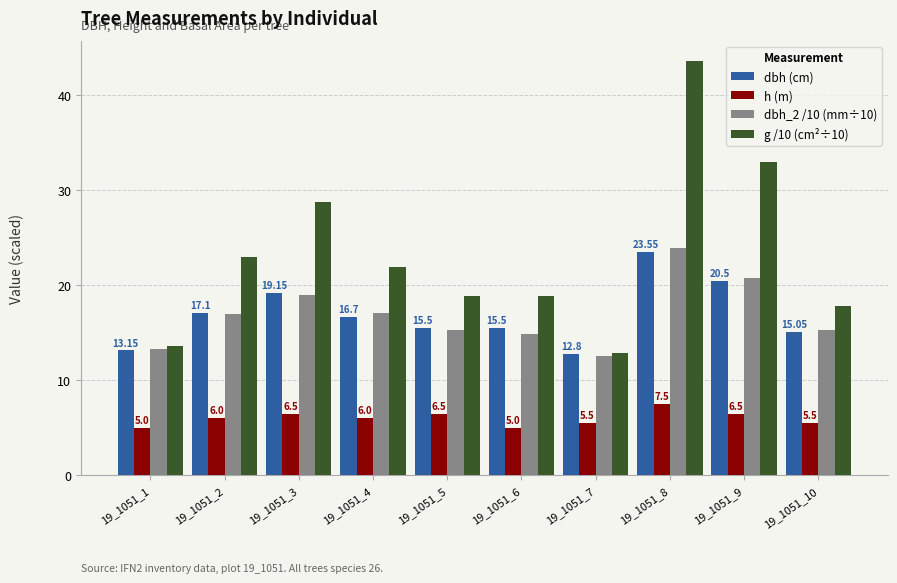

List the series in order of their peak value, highest first.

g /10 (cm²÷10), dbh_2 /10 (mm÷10), dbh (cm), h (m)